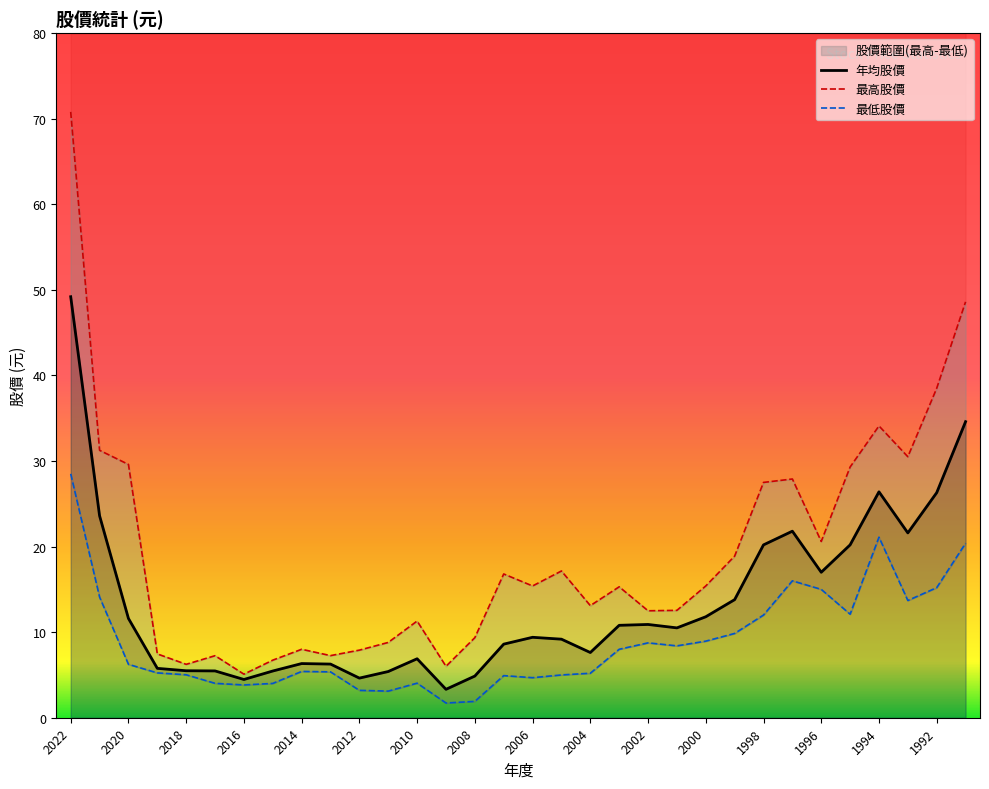

Which category has the highest value in the 年均股價 series?

2022